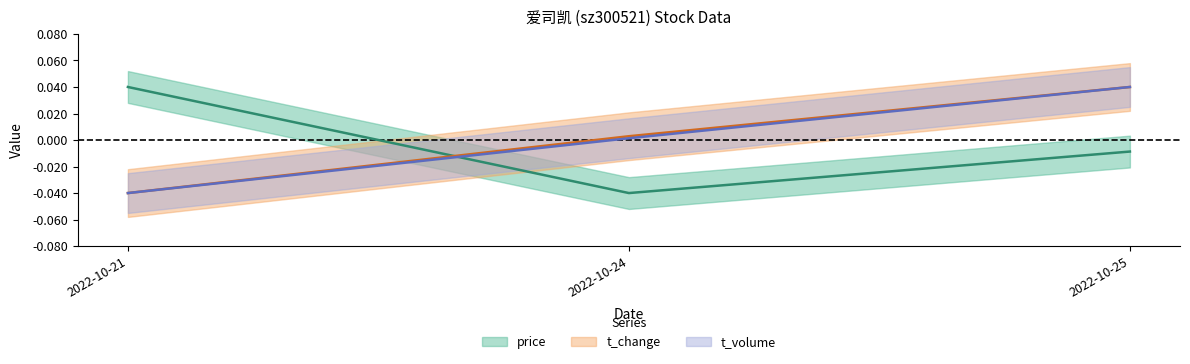

Where is volume nearest to the value 0?

2022-10-24